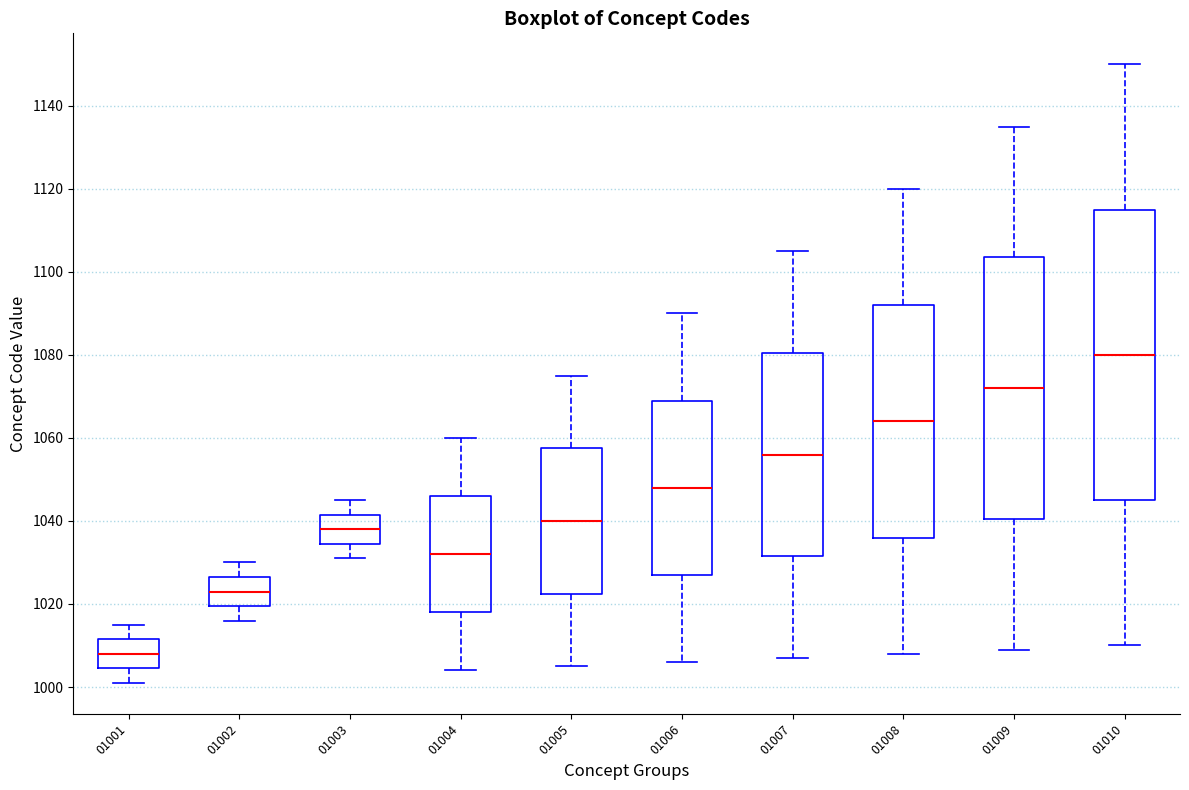

Reading left to right, transcribe this box plot: for each box, give where its median line is, the range the box spans, and where its two whiskers end, as read against the y-axis. The values are not printed on the chart, so give them approximately, as read against the axis.

01001: median 1008, box 1004 to 1012, whiskers 1002 to 1016
01002: median 1024, box 1020 to 1026, whiskers 1016 to 1030
01003: median 1038, box 1034 to 1042, whiskers 1032 to 1046
01004: median 1032, box 1018 to 1046, whiskers 1004 to 1060
01005: median 1040, box 1022 to 1058, whiskers 1006 to 1076
01006: median 1048, box 1028 to 1070, whiskers 1006 to 1090
01007: median 1056, box 1032 to 1080, whiskers 1008 to 1106
01008: median 1064, box 1036 to 1092, whiskers 1008 to 1120
01009: median 1072, box 1040 to 1104, whiskers 1010 to 1136
01010: median 1080, box 1046 to 1116, whiskers 1010 to 1150